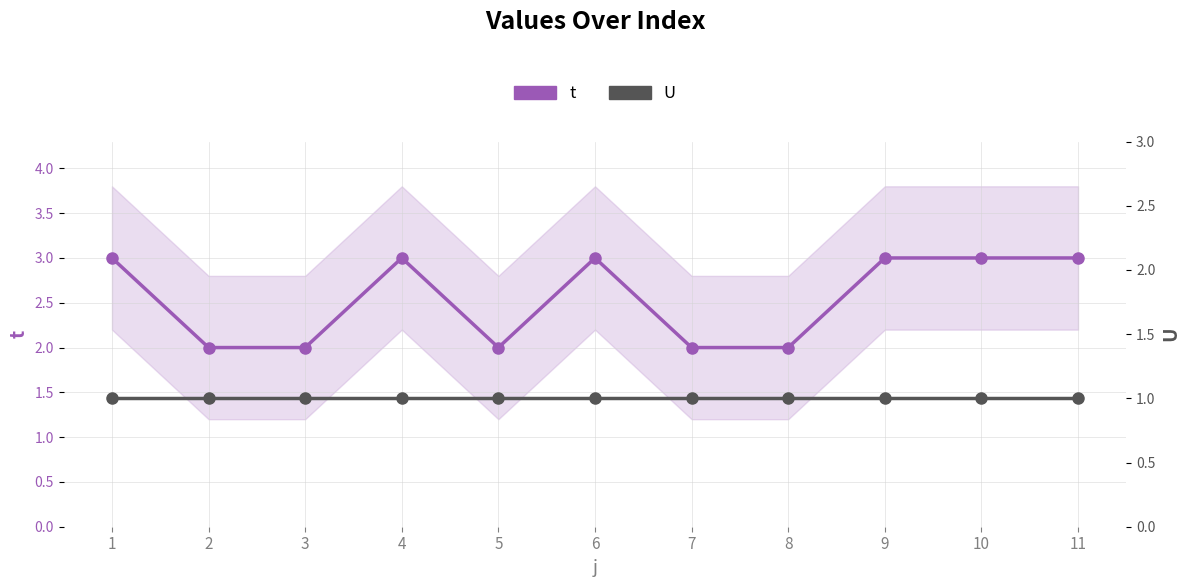

What are all the series names shown in the legend?

t, U